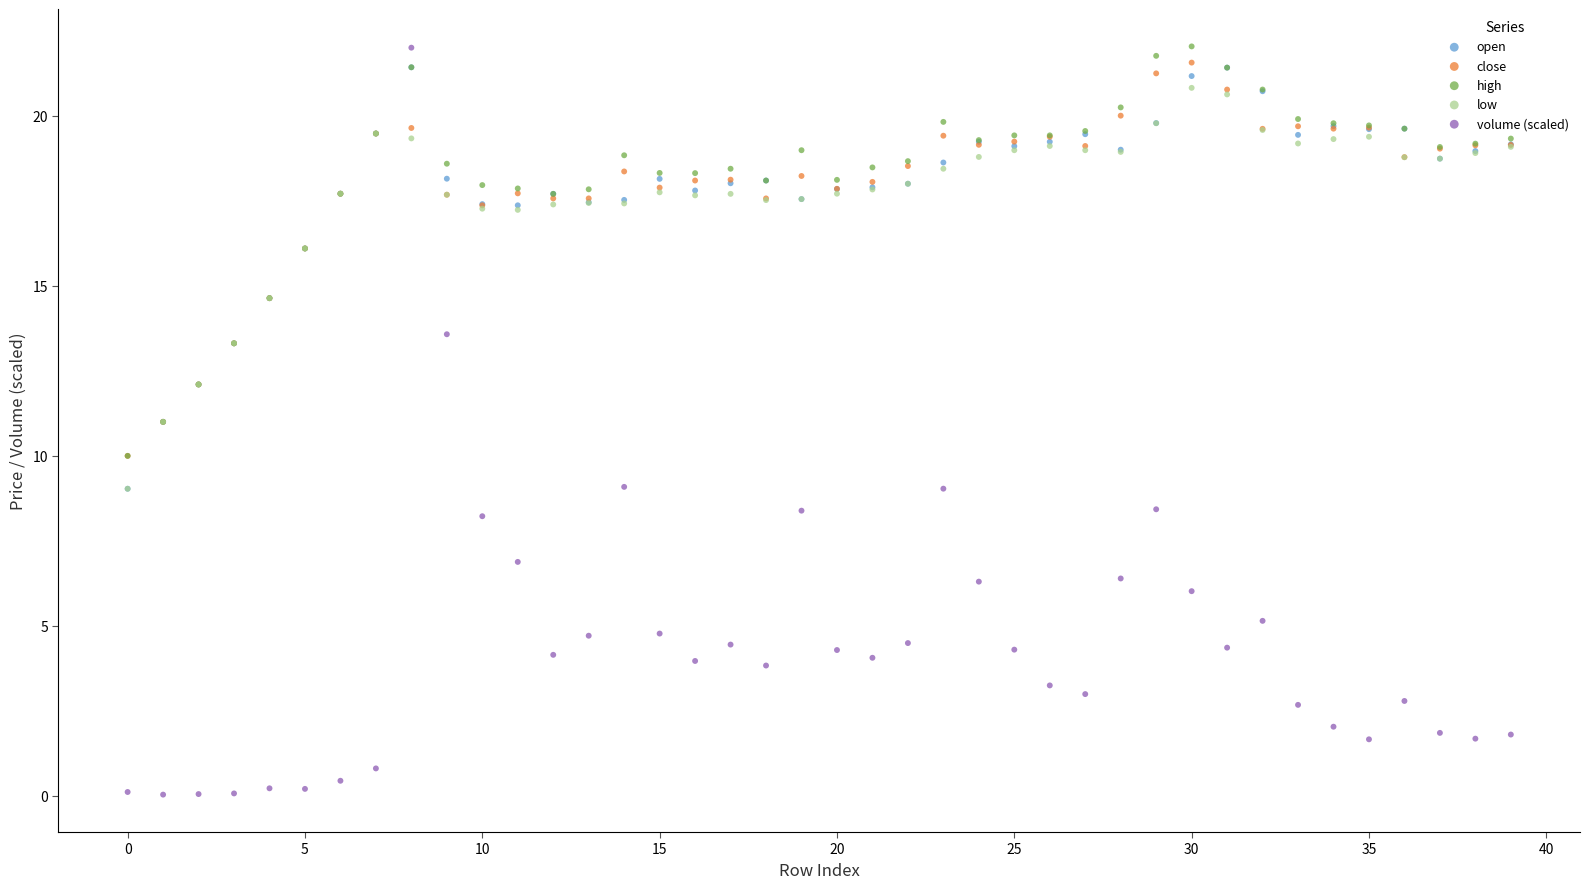

What are all the series names shown in the legend?

open, close, high, low, volume (scaled)